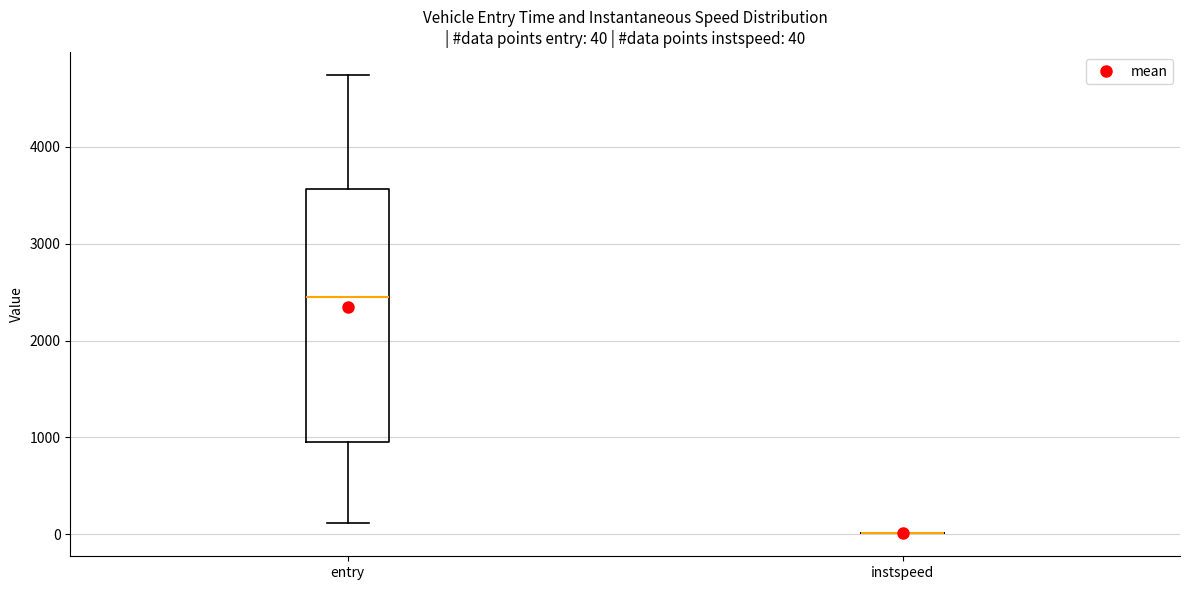

Which box is the tallest, from its lower edge to its upper edge?

entry